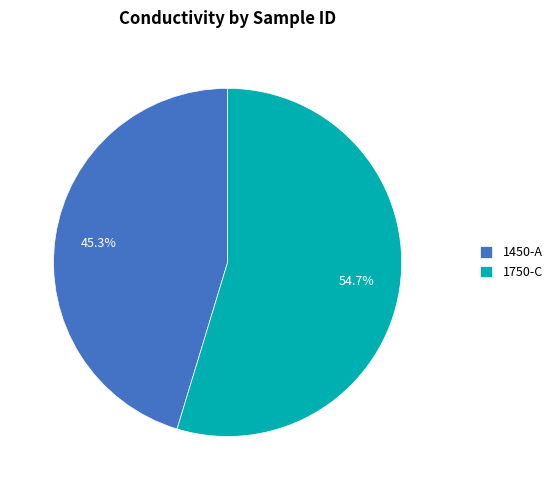

True or false: 1450-A accounts for 45% of the total.

True